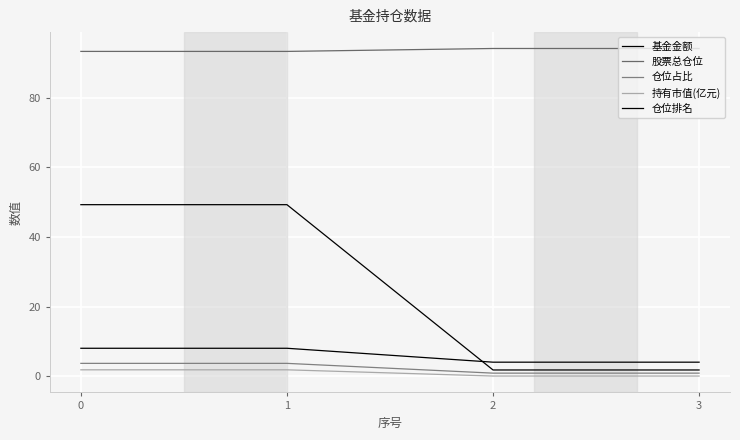

What is the sum of the 仓位排名 values at 0 and 3?

12.0